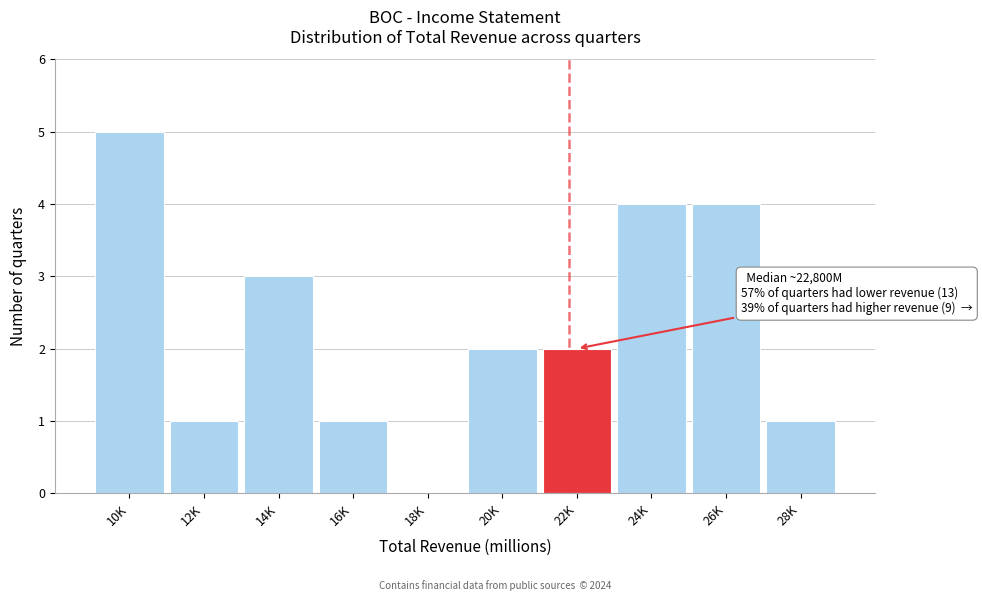

Reading left to right, extract all data points from this chart.

10K=5	12K=1	14K=3	16K=1	18K=0	20K=2	22K=2	24K=4	26K=4	28K=1